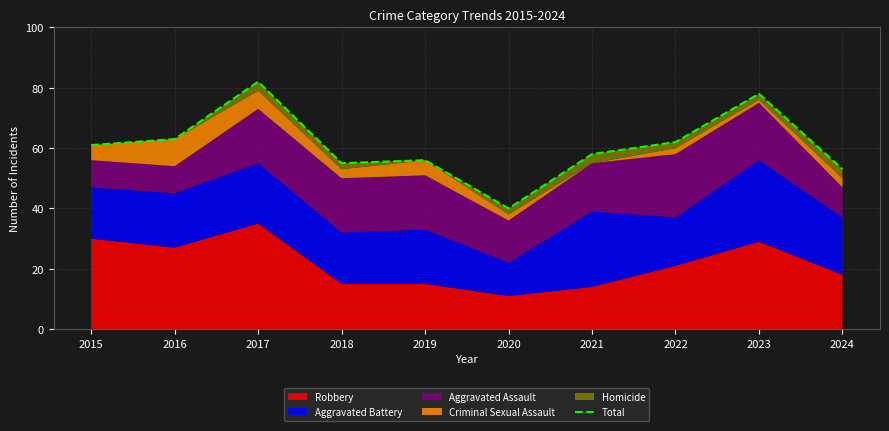

What is the value of the 8th point from the left?

62